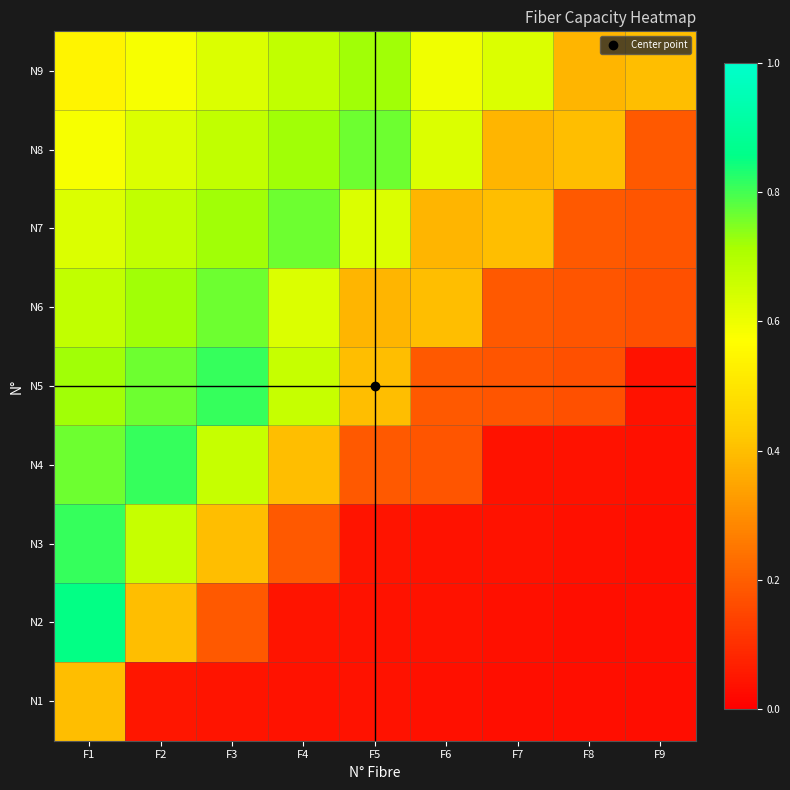

What is the difference between the highest and lowest values at F3?

0.8